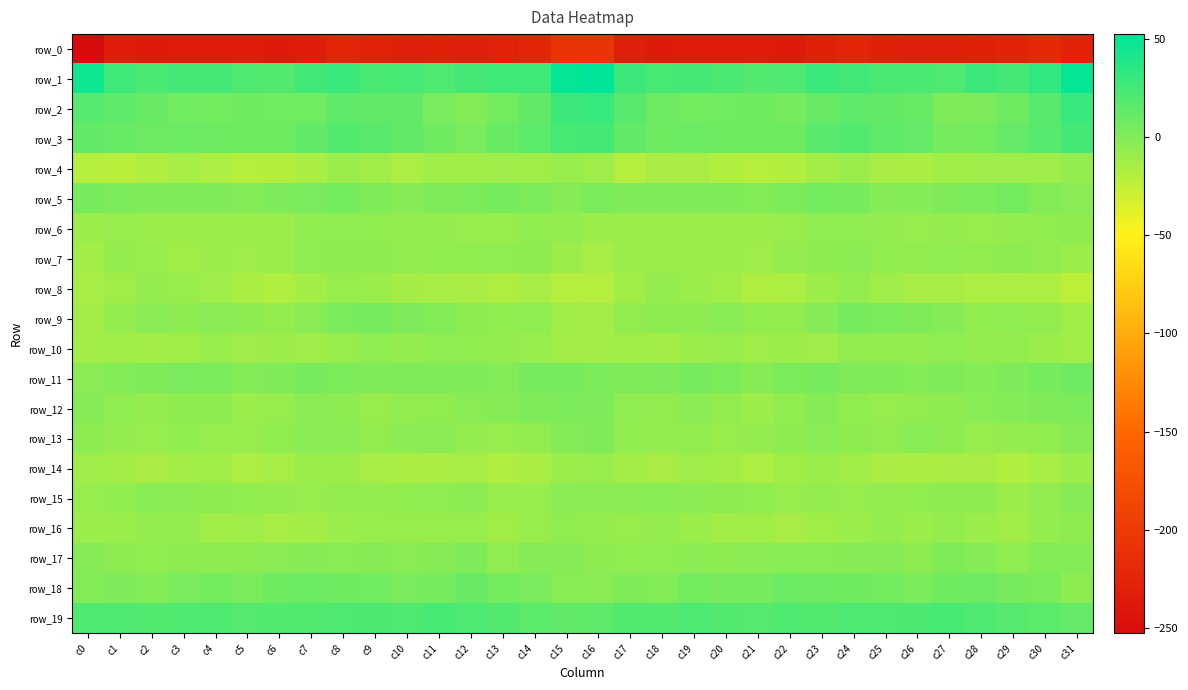

Which series has the widest spread of values?

row_0